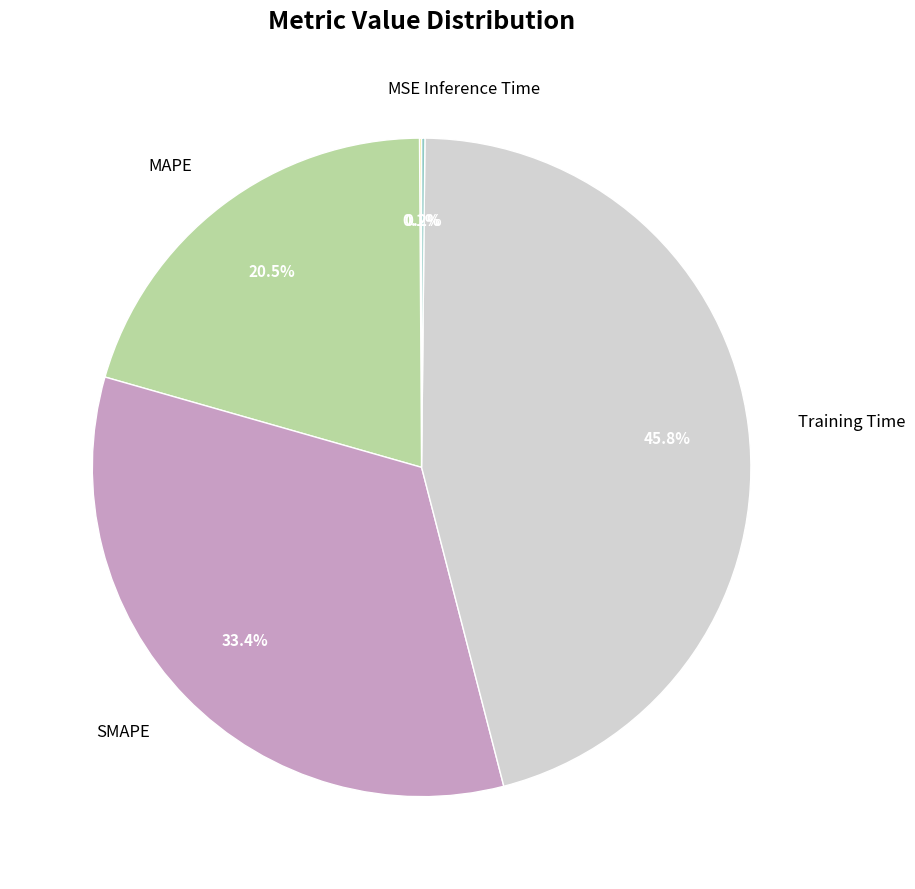

What is the total percentage of MAPE and Training Time?

66.3%